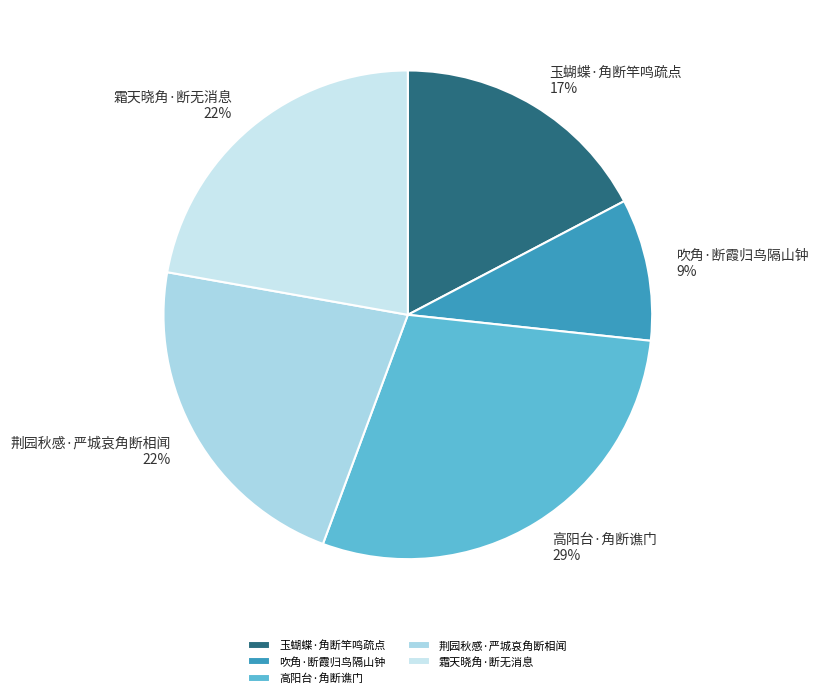

To the nearest percent, what percentage of the pie is 荆园秋感·严城哀角断相闻?

22%